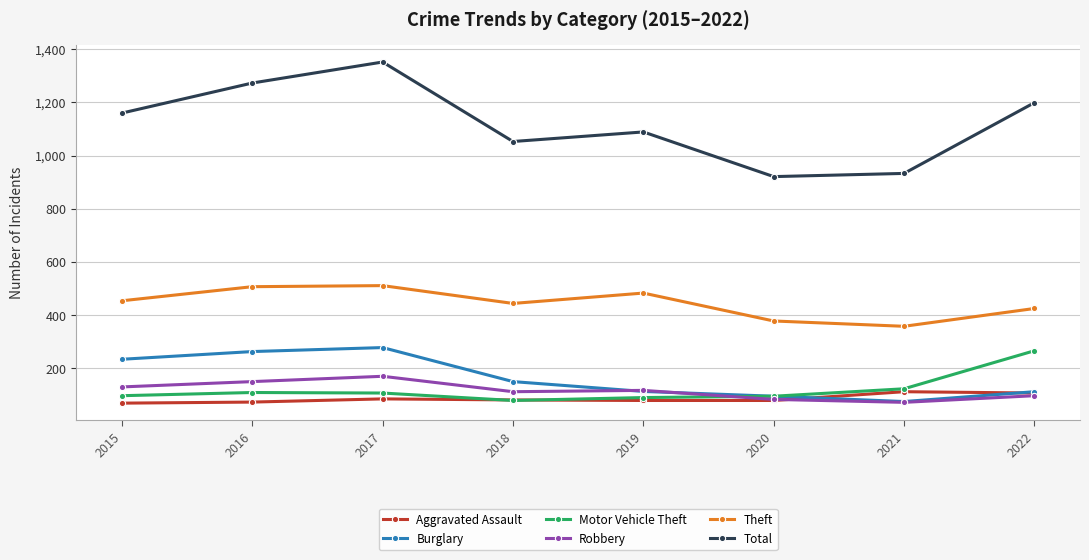

Is it true that Total equals 1160 at 2015?

True